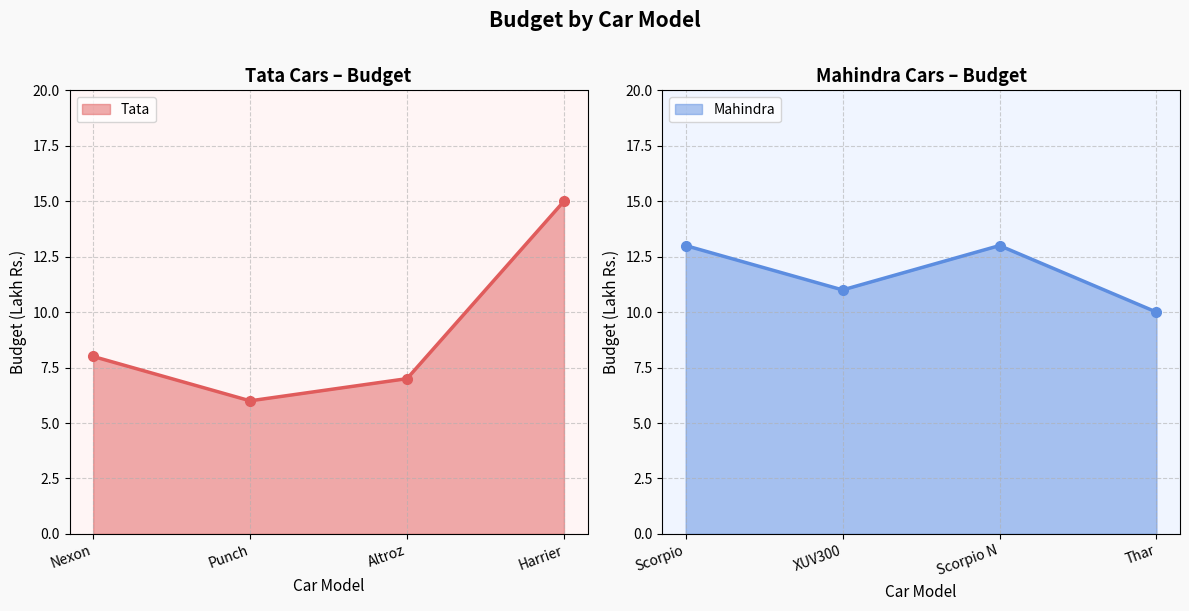

True or false: Tata has a value of 7 at Altroz.

True